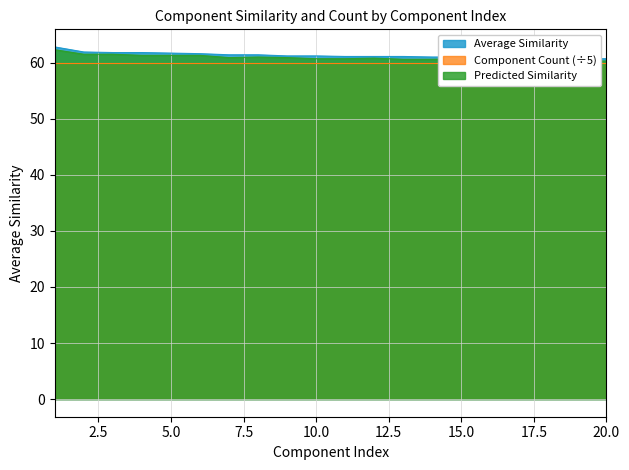

What is the ratio of the value at 7 to the value at 9?

1.0